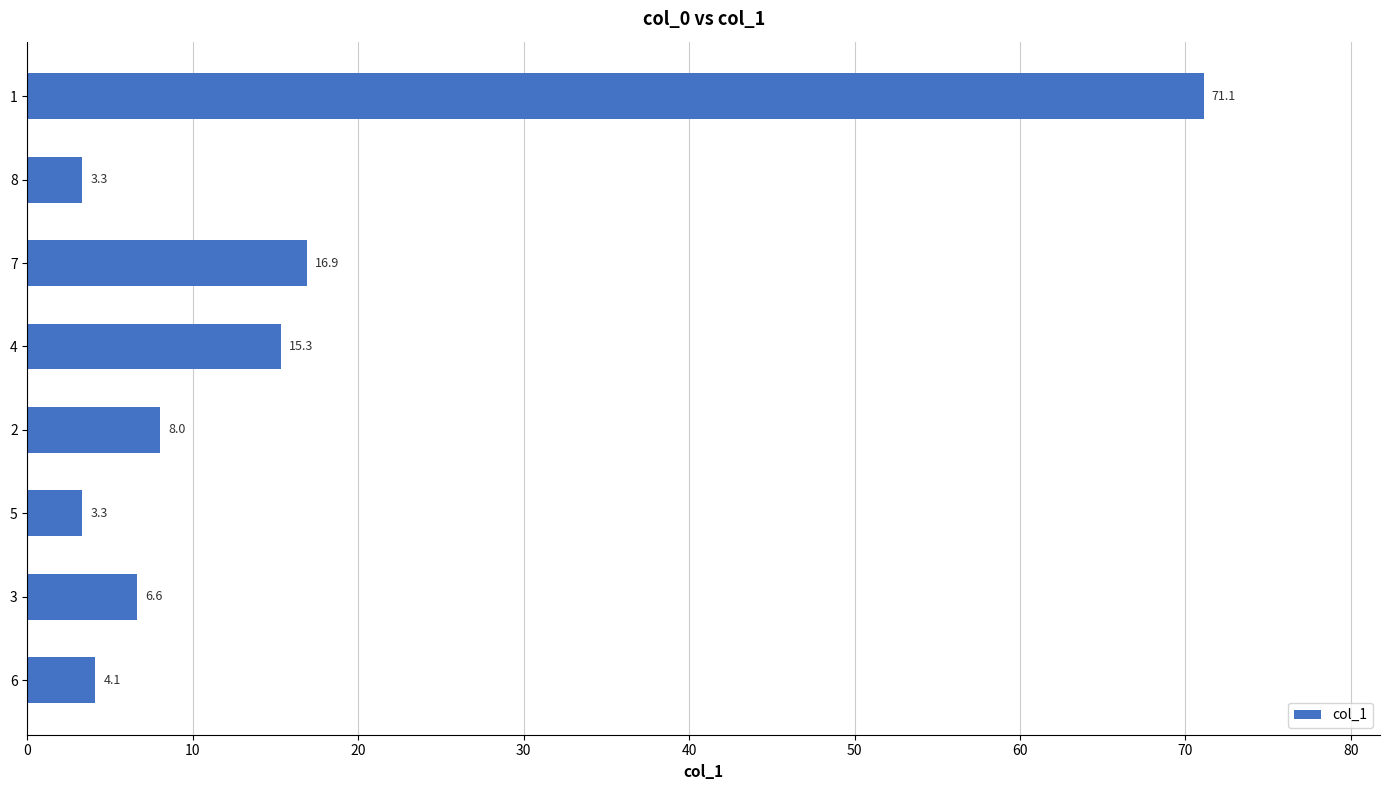

What is the average value?

16.1